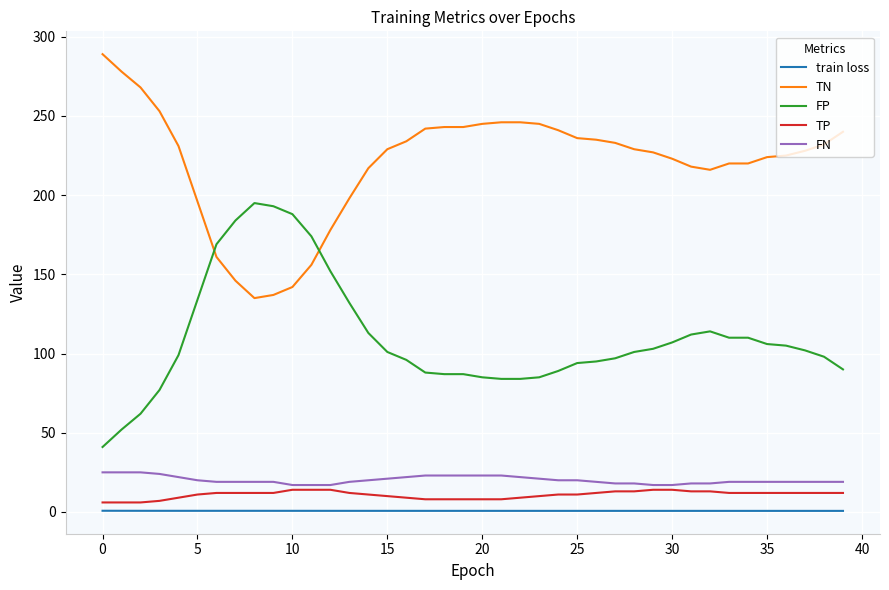

At how many categories does at least one series exceed 15?

40